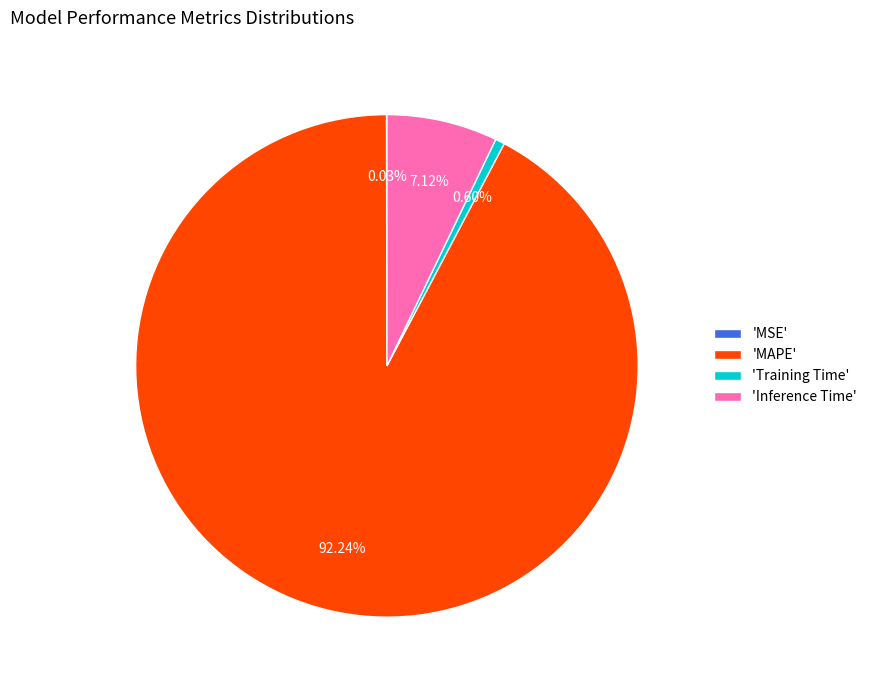

Does 'Inference Time' account for over 50% of the chart?

No